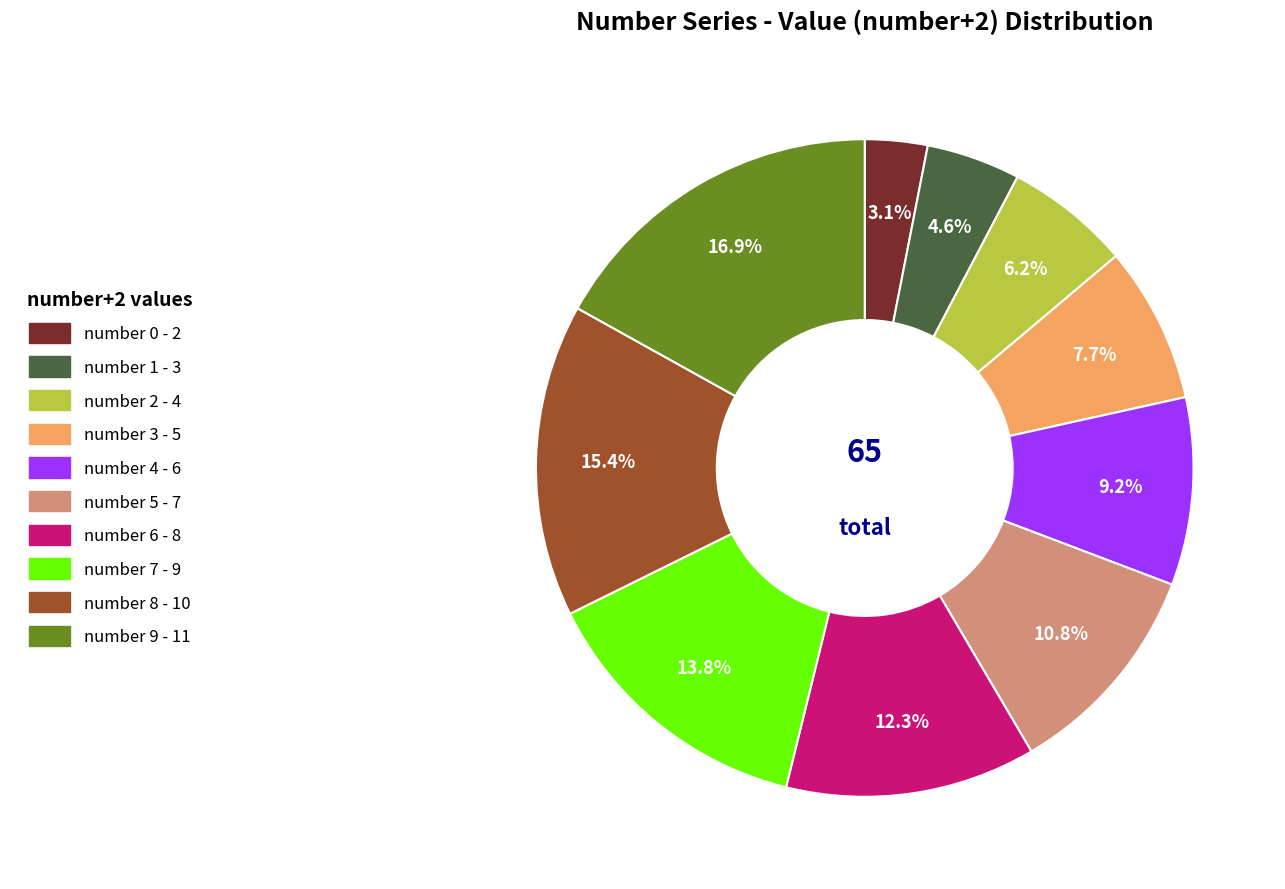

Does any single category account for the majority?

No